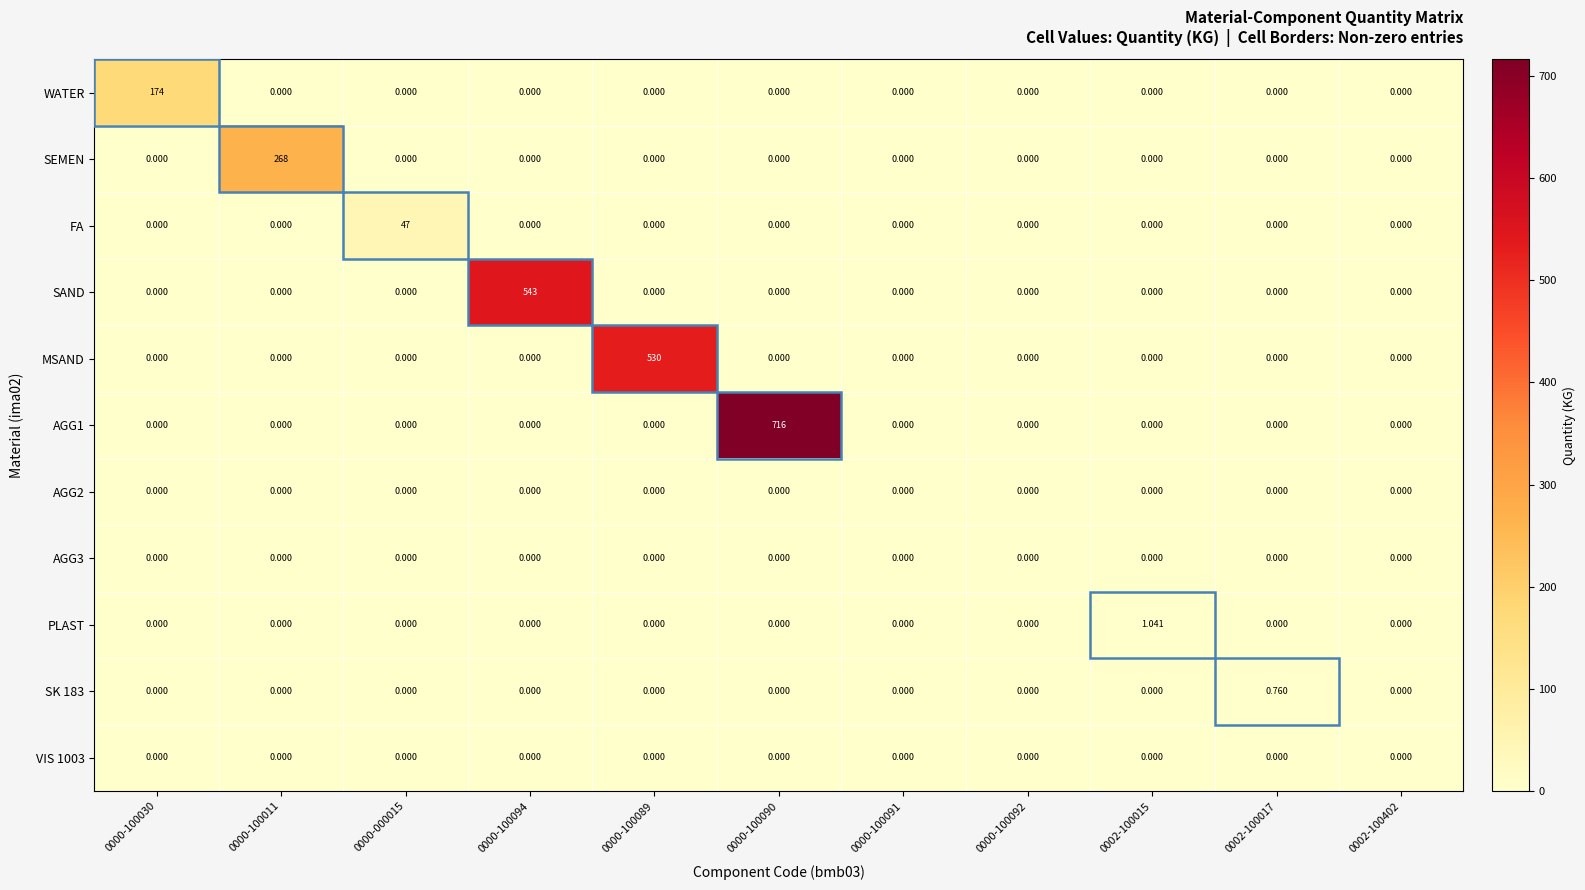

How many distinct data groups are displayed?

11